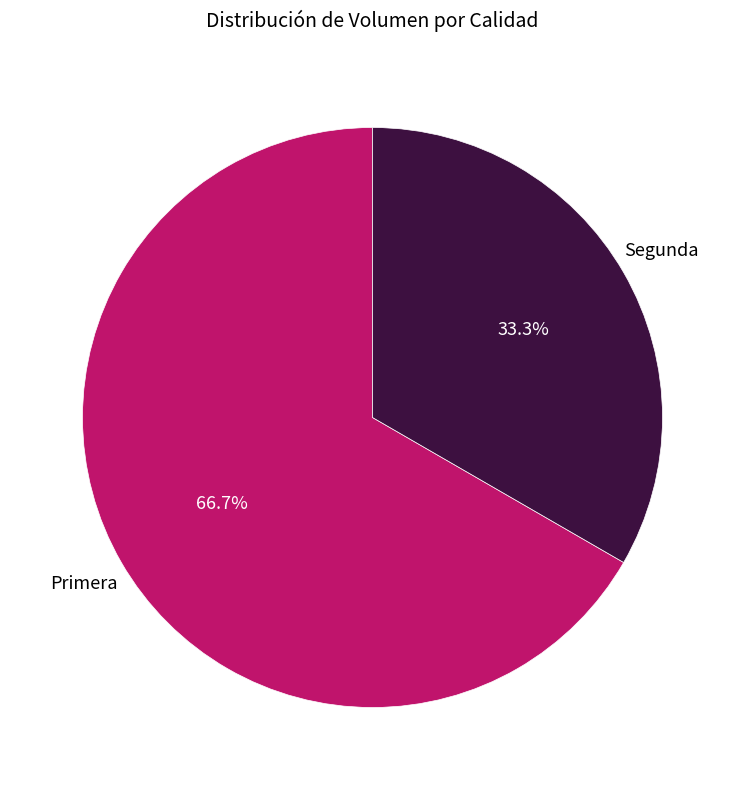

Is there any slice that represents more than half of the pie?

Yes